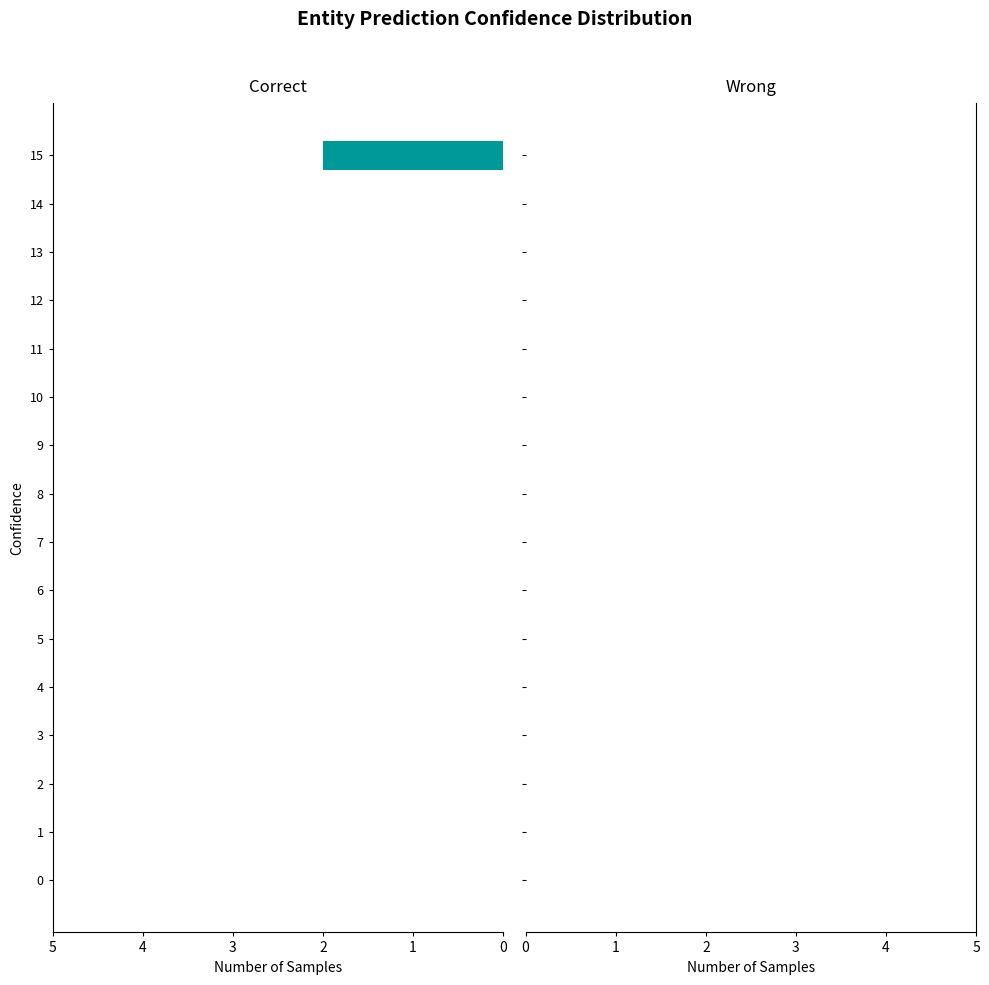

At which category does the chart reach its peak across all series?

15